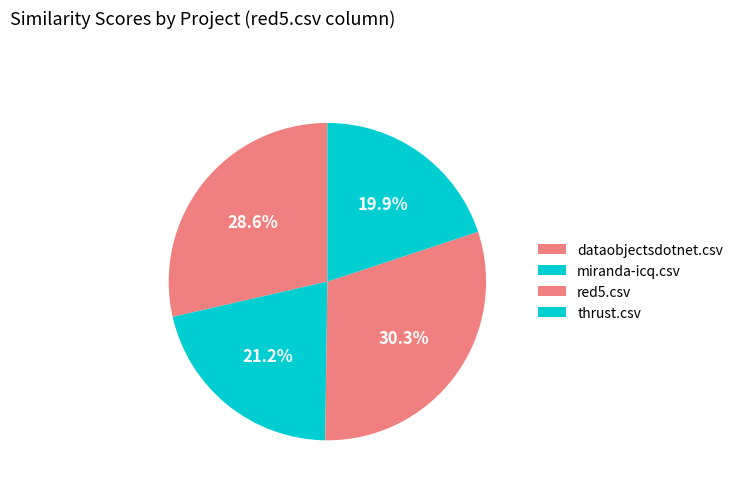

Is thrust.csv the majority of the pie?

No